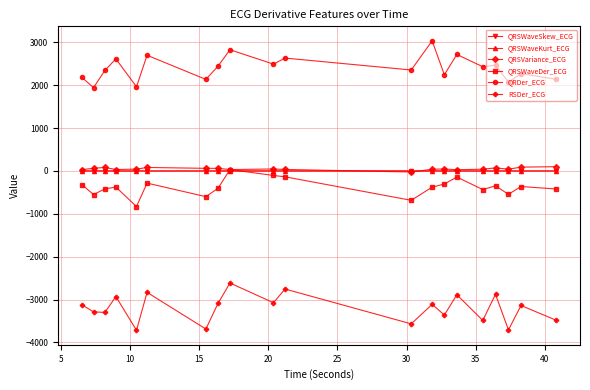

At how many categories does at least one series exceed 1215?

20